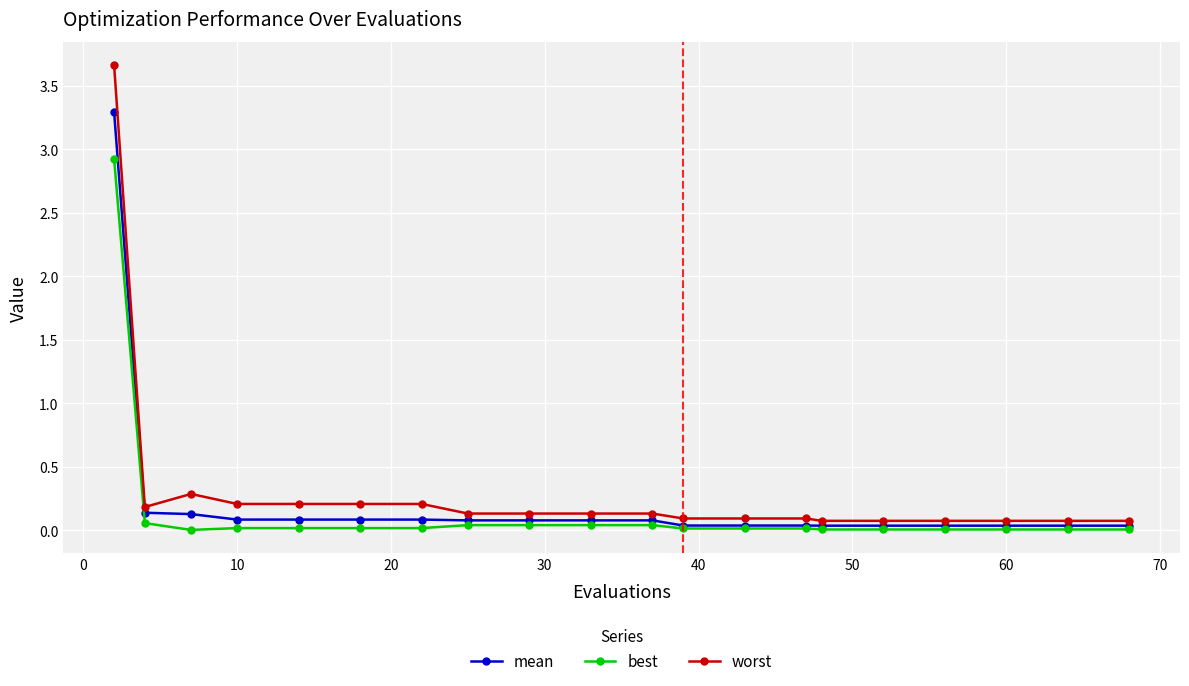

True or false: worst and mean intersect in this chart.

False